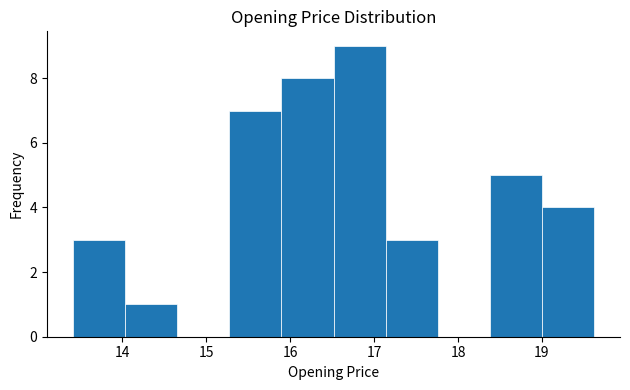

Reading left to right, transcribe this chart: for each bar, give the range it covers on the x-axis and its height. Neither the bar edges nor the heights are printed on the chart, so give them approximately, as read against the axes.

13.4 to 14.0: 3
14.0 to 14.7: 1
14.7 to 15.3: 0
15.3 to 15.9: 7
15.9 to 16.5: 8
16.5 to 17.1: 9
17.1 to 17.8: 3
17.8 to 18.4: 0
18.4 to 19.0: 5
19.0 to 19.6: 4